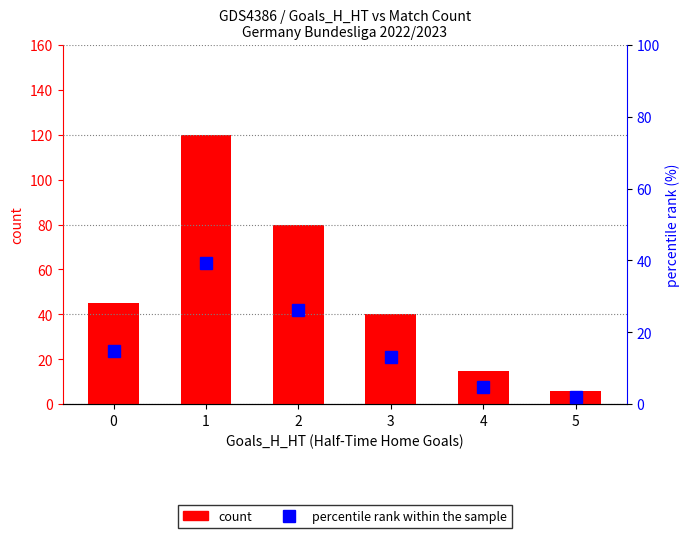

The percentile rank within the sample series shows 7.0 at 4. True or false?

False